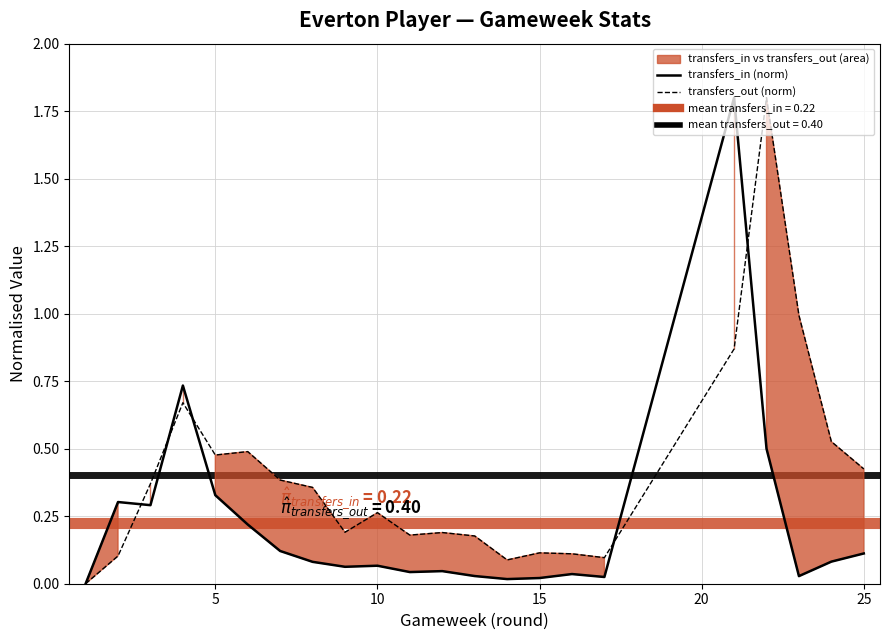

What is the value of the transfers_out (norm) point at the 5th from the left?

0.5